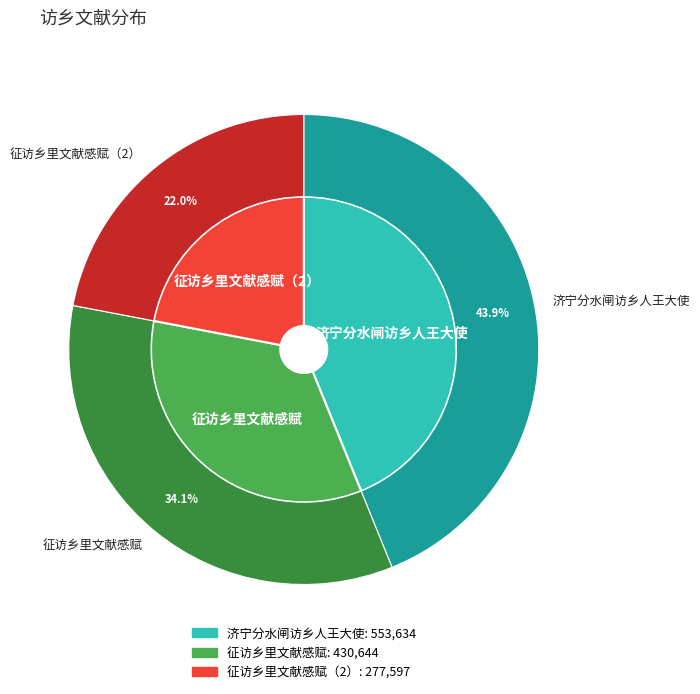

How many slices are in this pie chart?

3